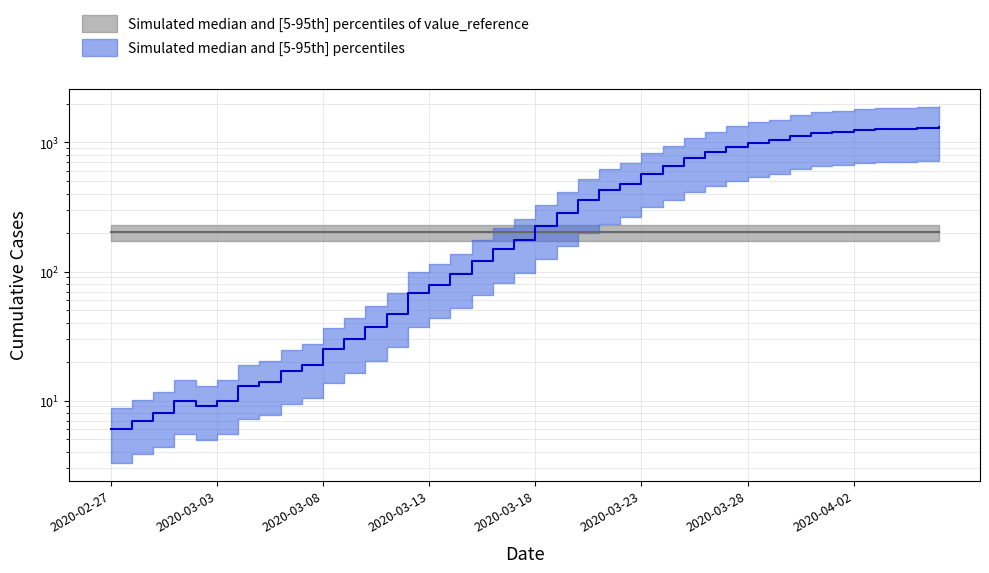

What is the label of the 7th point from the left?

2020-03-04